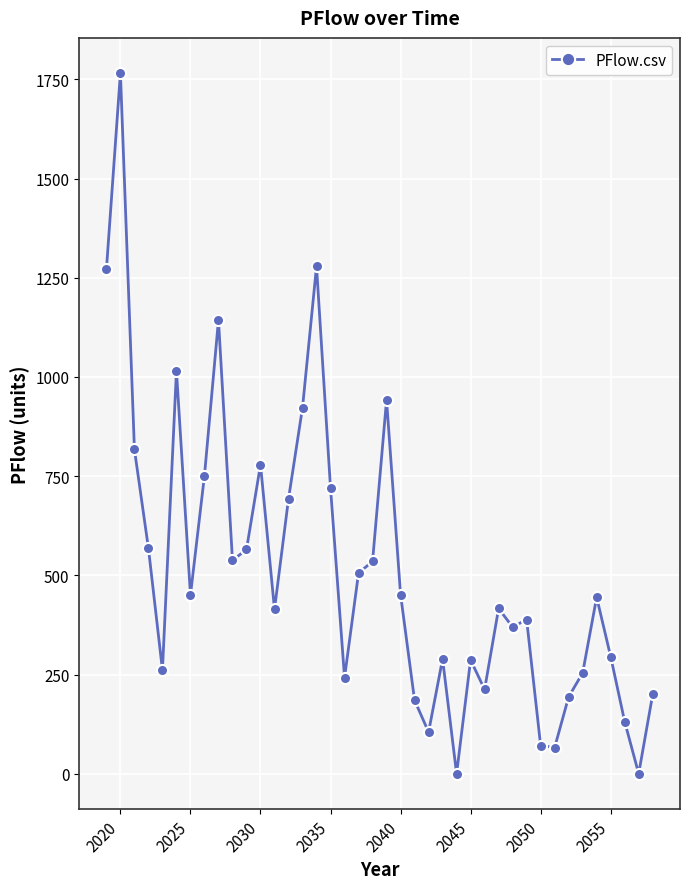

What is the difference between the second highest and second lowest values?

1278.6